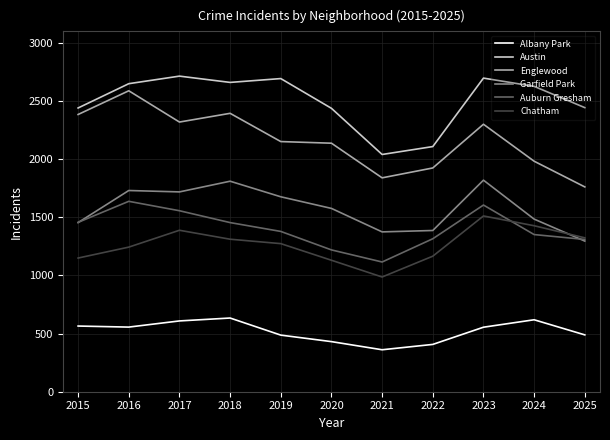

Which category has the highest value in the Chatham series?

2023